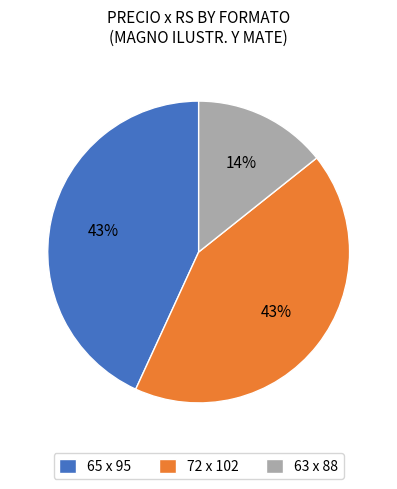

Approximately how many times larger is the value at 65 x 95 compared to 72 x 102?

1.0